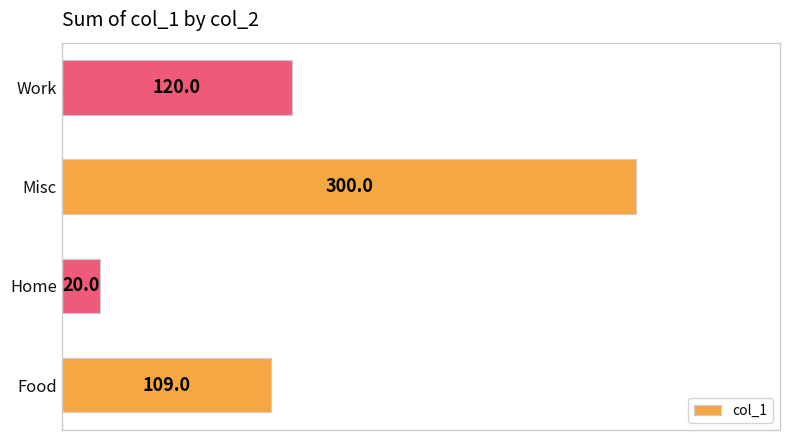

The value at Misc is 413. True or false?

False